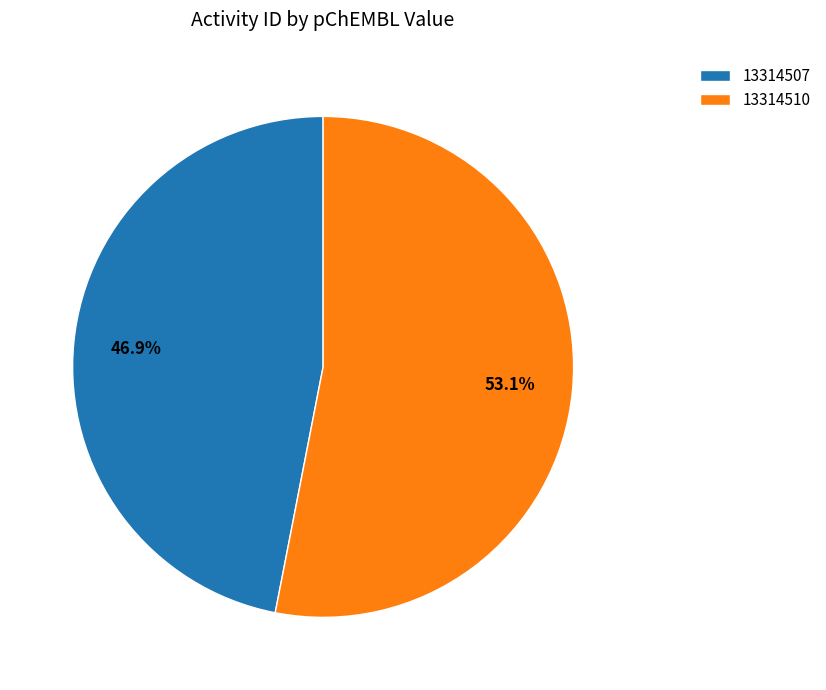

What portion of the pie excludes 13314507?

53.1%